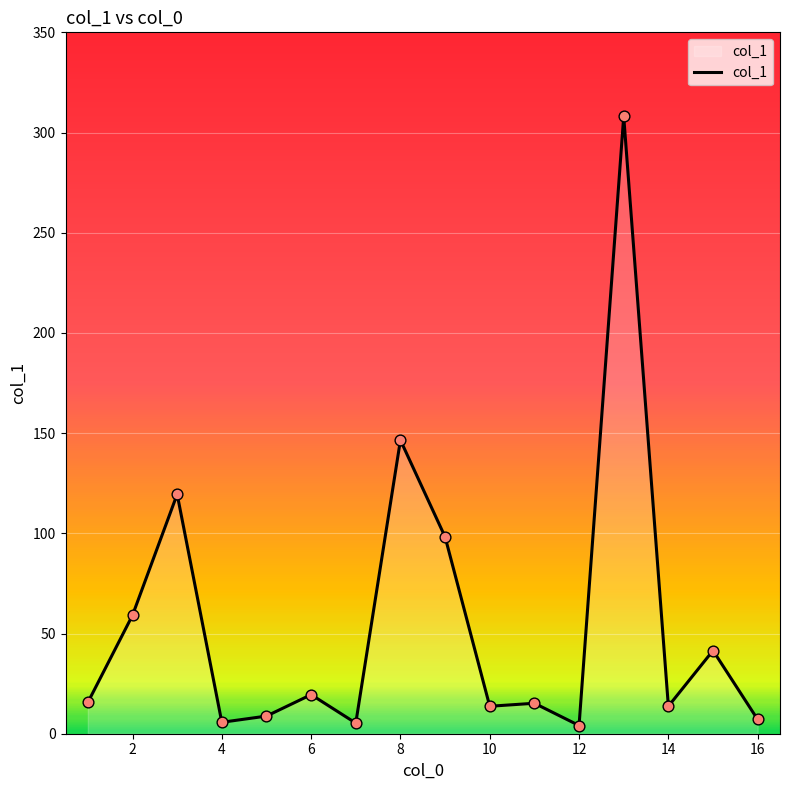

What is the maximum value shown in the chart?

308.1